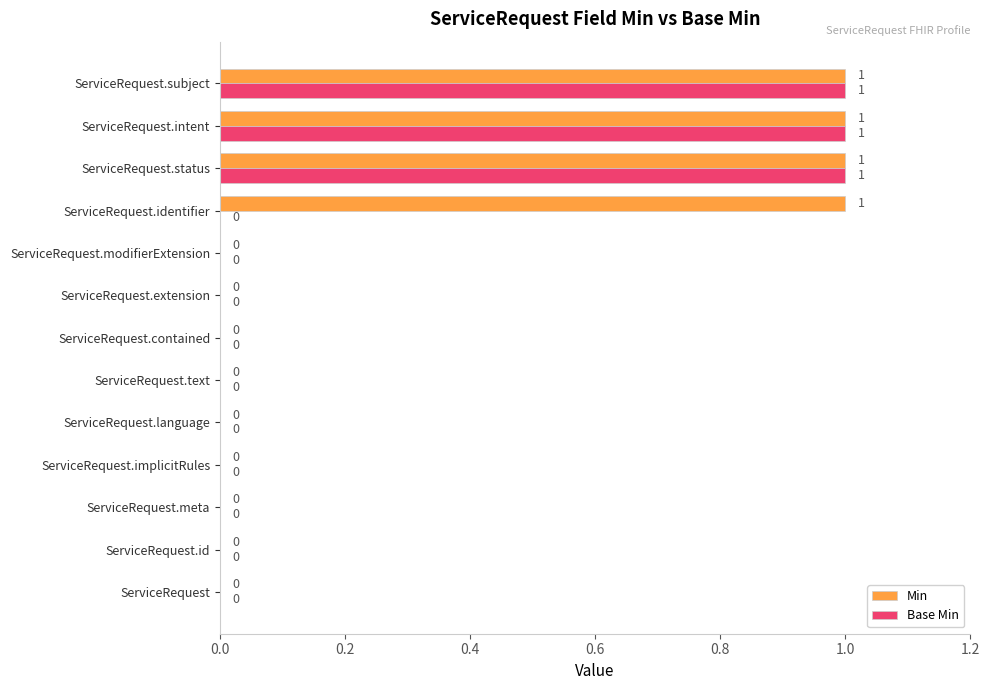

What are all the series names shown in the legend?

Min, Base Min